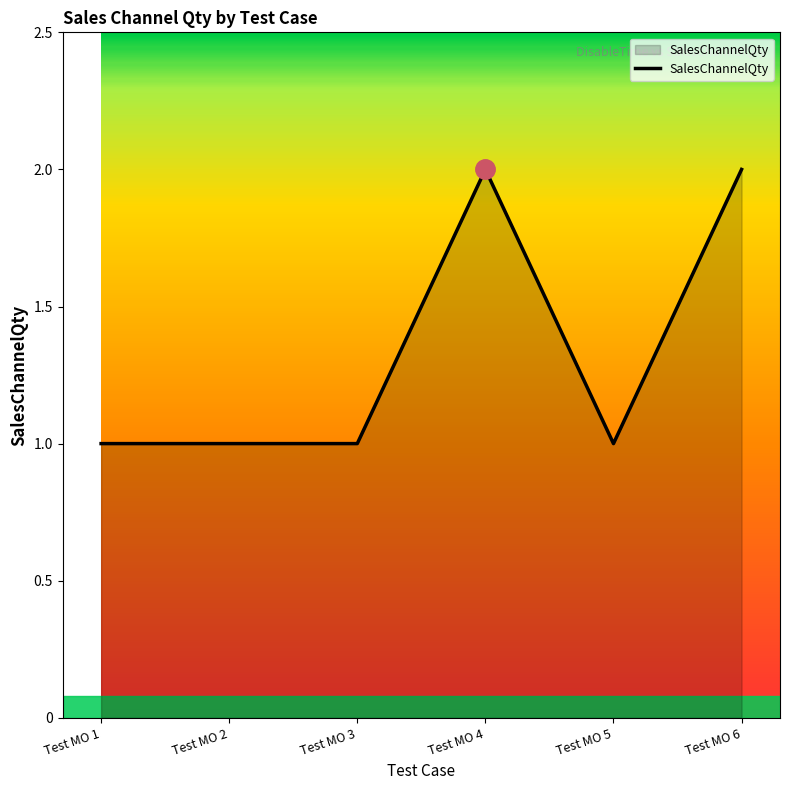

What is the maximum value shown in the chart?

2